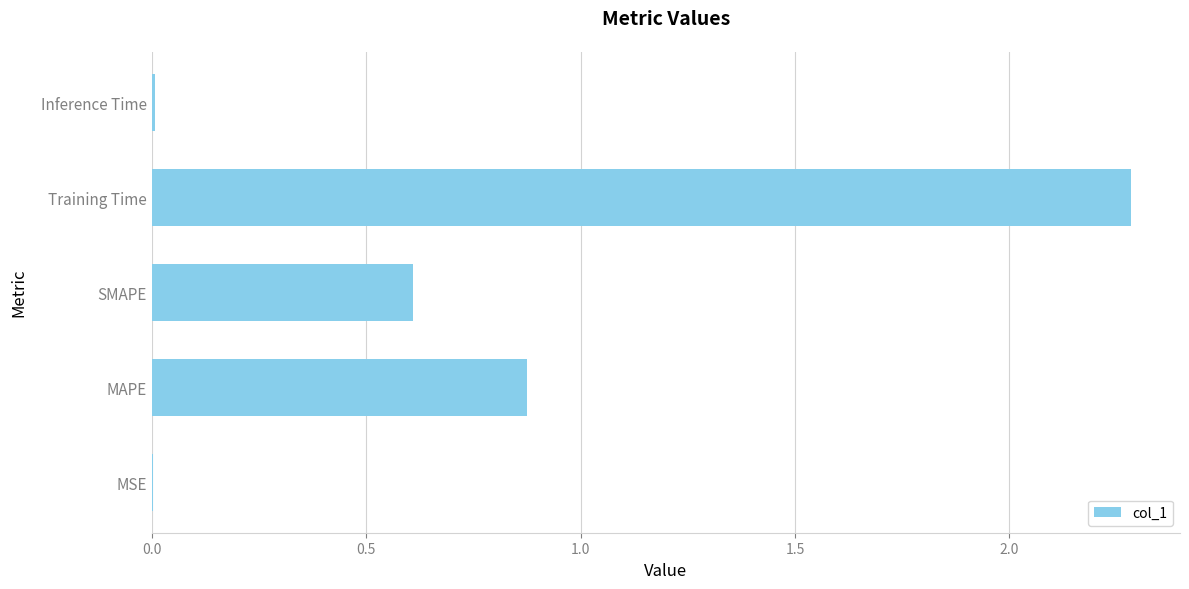

What is the sum of all values?

3.8